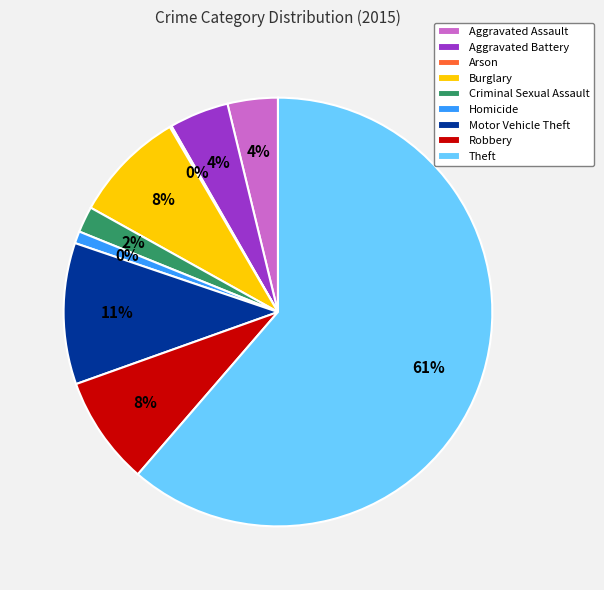

Between Robbery and Arson, which is larger?

Robbery